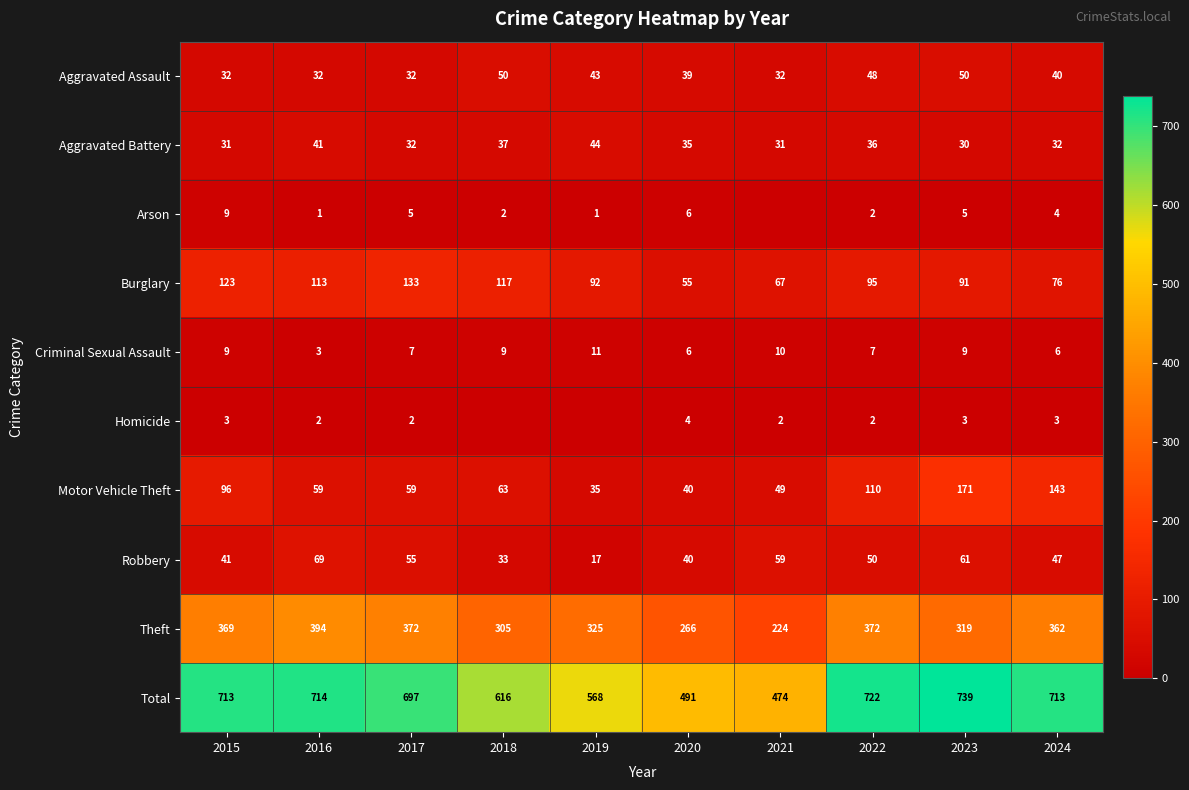

True or false: Aggravated Battery has a value of 31 at 2015.

True